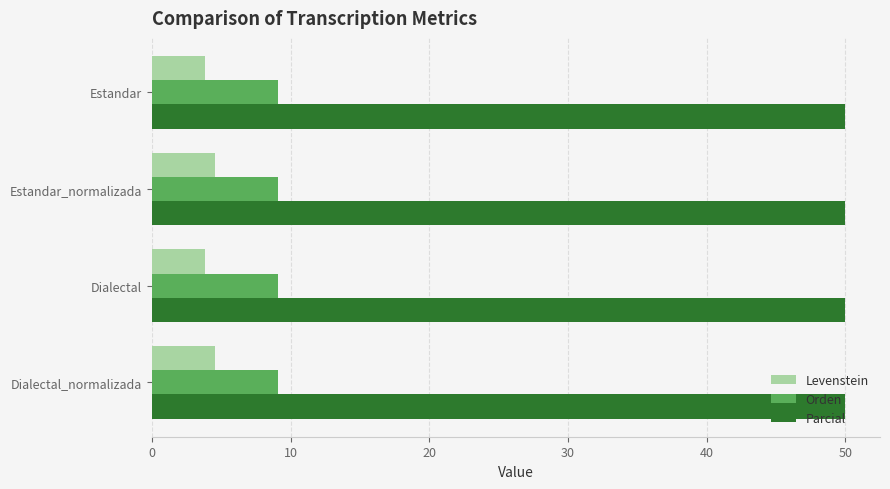

What is the maximum value shown in the chart?

50.0